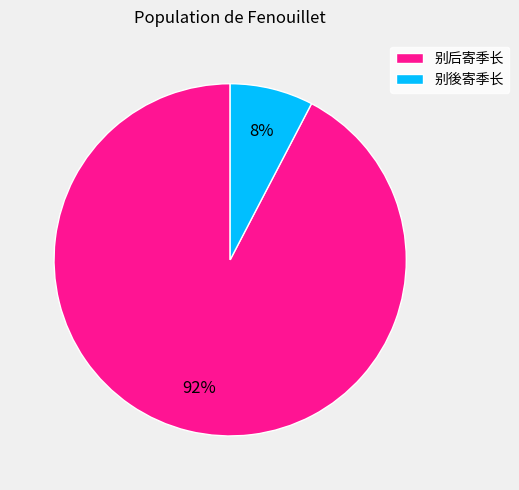

What percentage is the 别後寄季长 slice, to the nearest percent?

8%